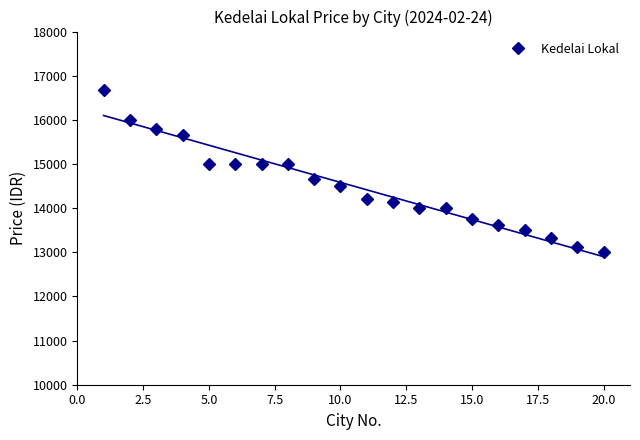

What is the maximum value for Kedelai Lokal?

16666